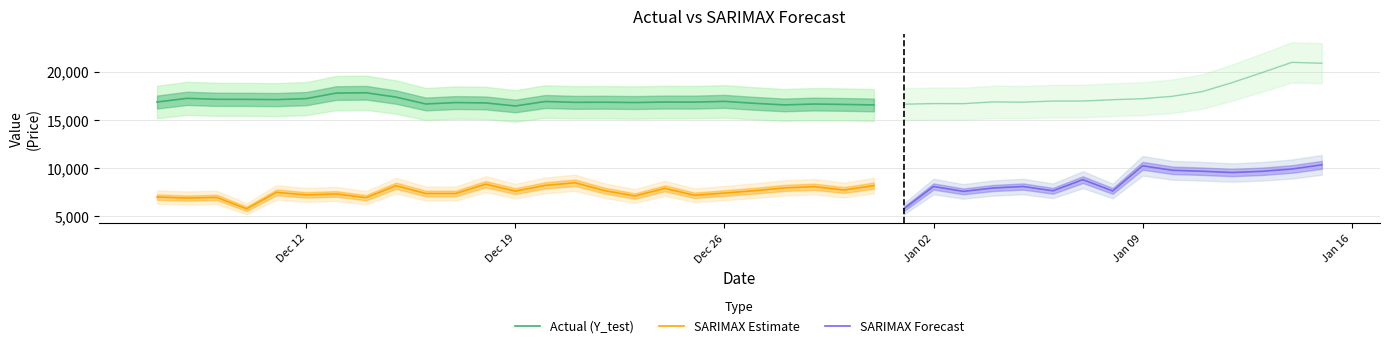

True or false: Y_test has more than 0 points higher than both neighbors.

True